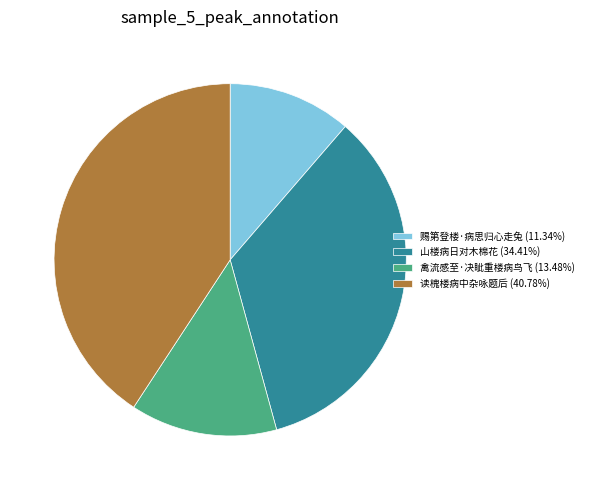

Is the sum of 禽流感至·决眦重楼病鸟飞 (13.48%) and 山楼病日对木棉花 (34.41%) greater than half?

No